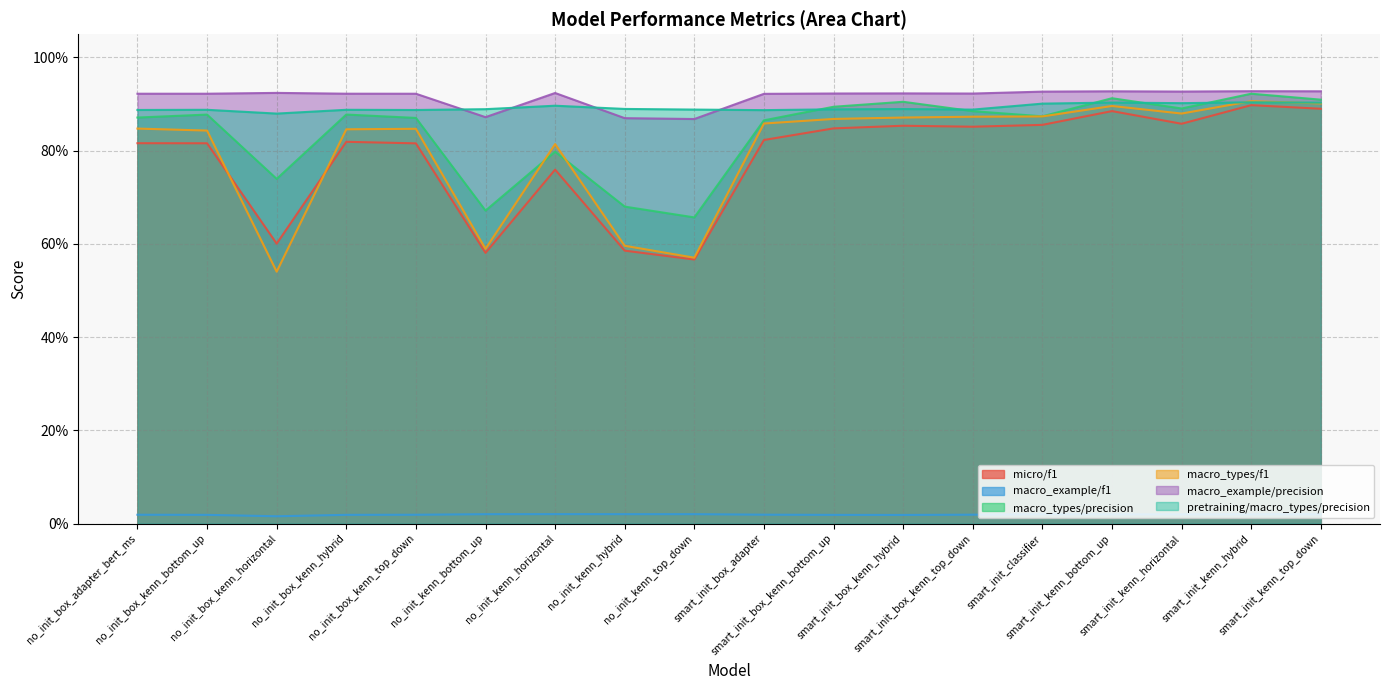

How many interior local peaks does the test_incremental_only/macro_types/f1/mean series have?

4